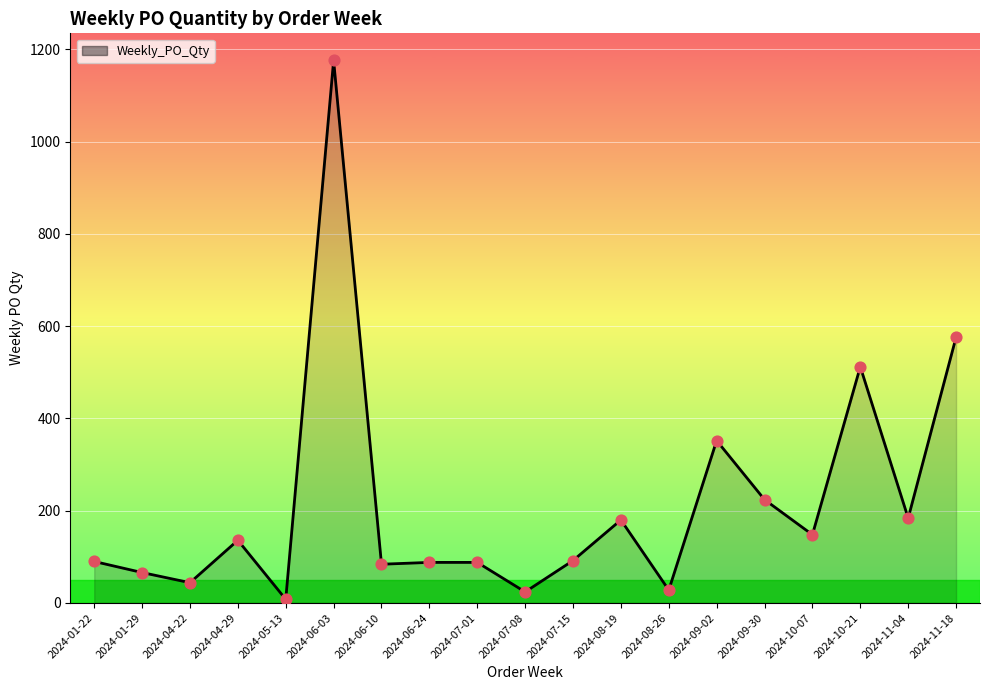

What is the change in value from 2024-01-22 to 2024-10-21?

+422